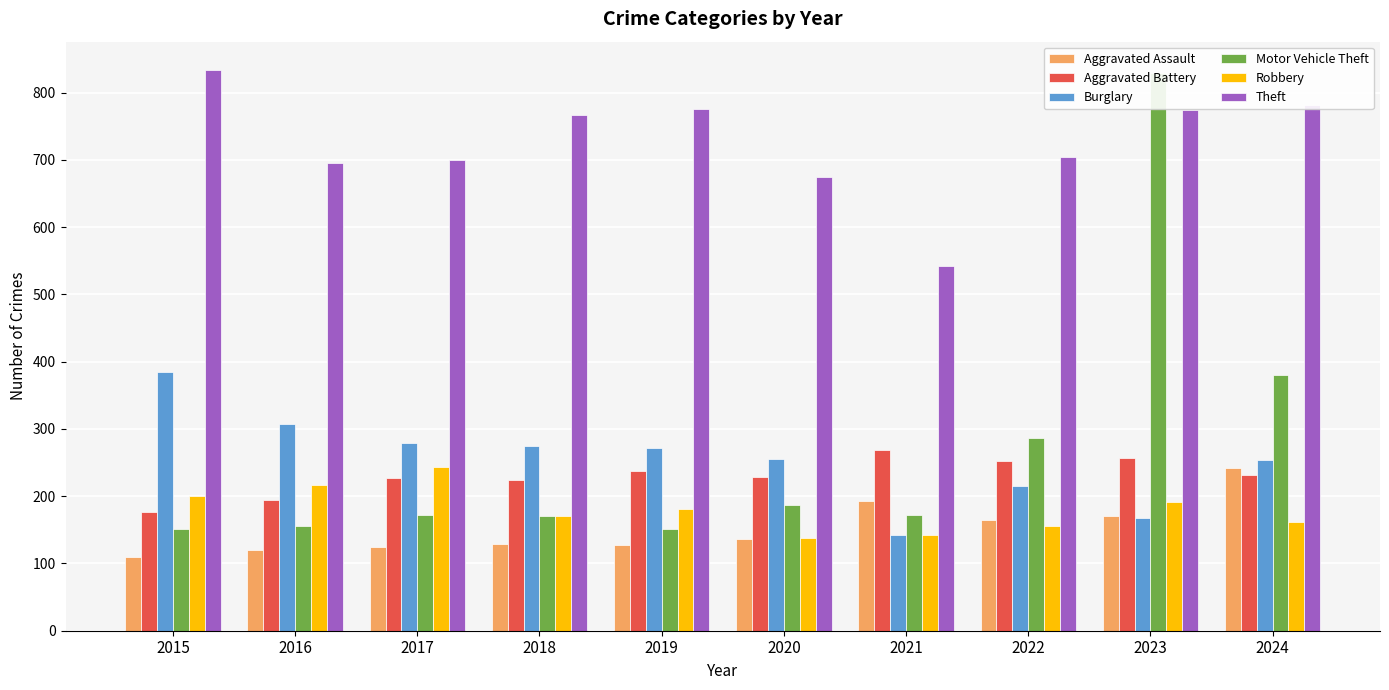

The value of Robbery at 2019 is 181. True or false?

True